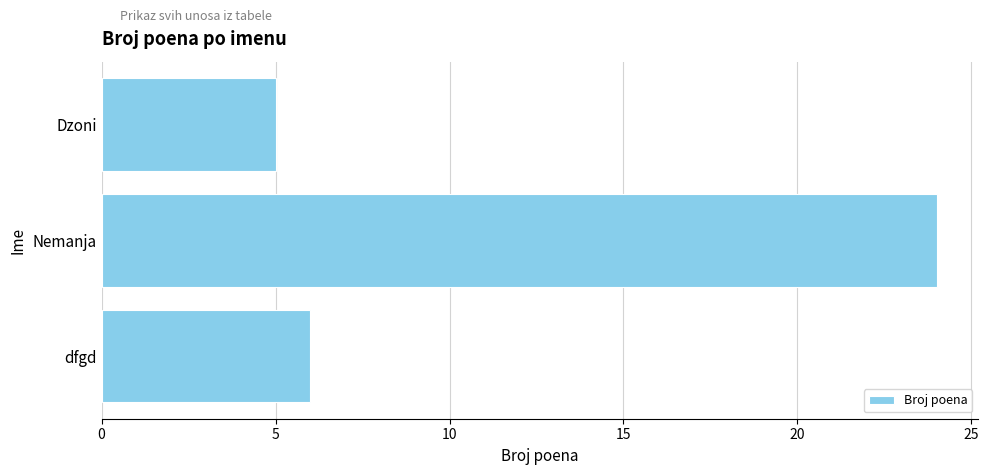

How many series are shown in this chart?

1